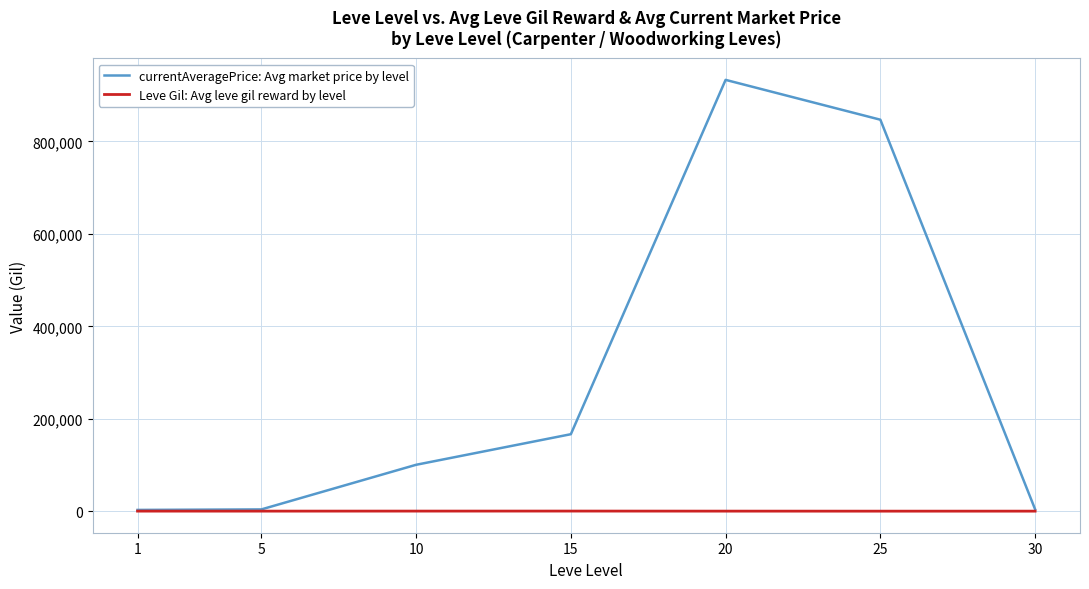

The value of currentAveragePrice: Avg market price by level at 20 is 244211.8. True or false?

False